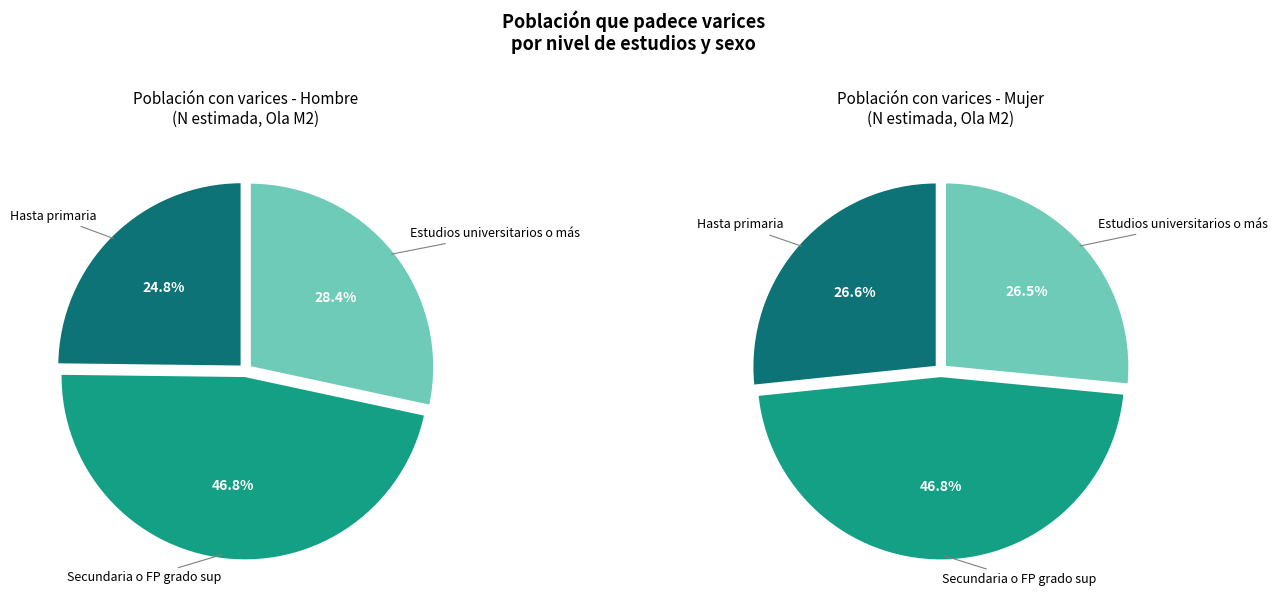

Is the sum of Estudios universitarios o más and Hasta primaria greater than half?

Yes